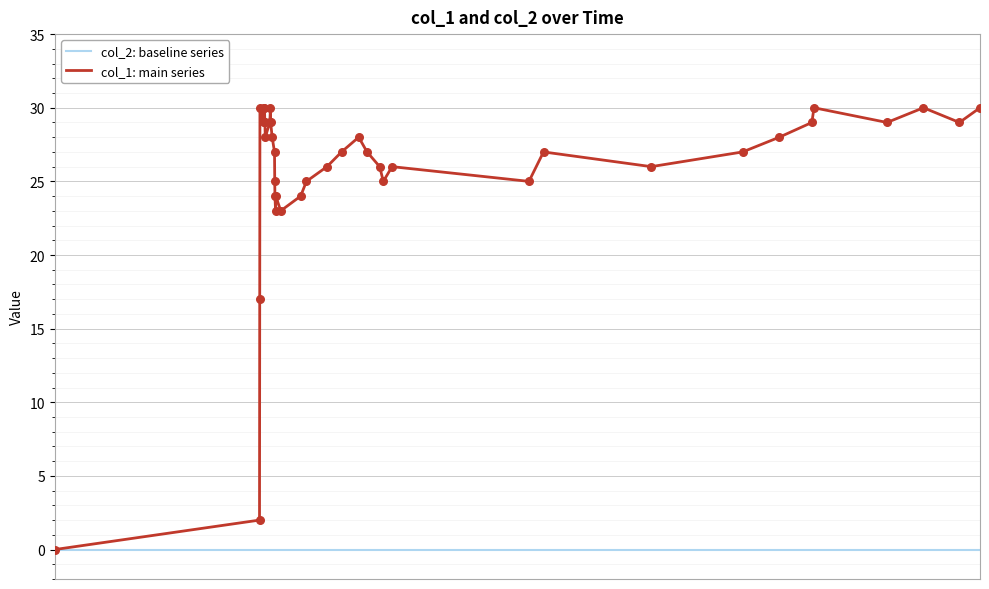

Which series has the largest total across all categories?

col_1: main series